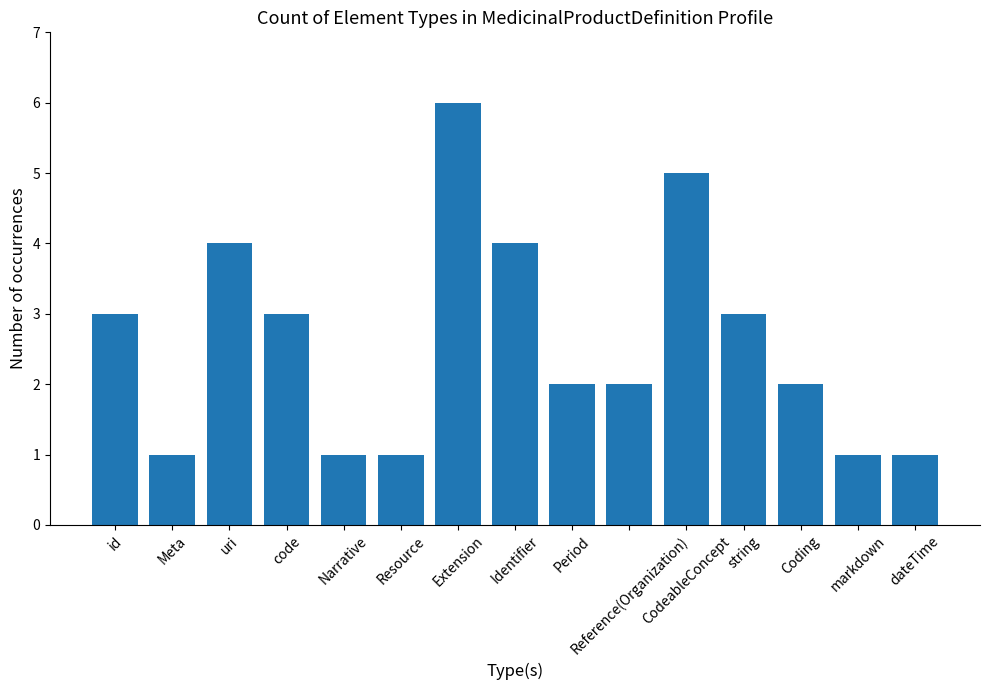

What is the average value?

3